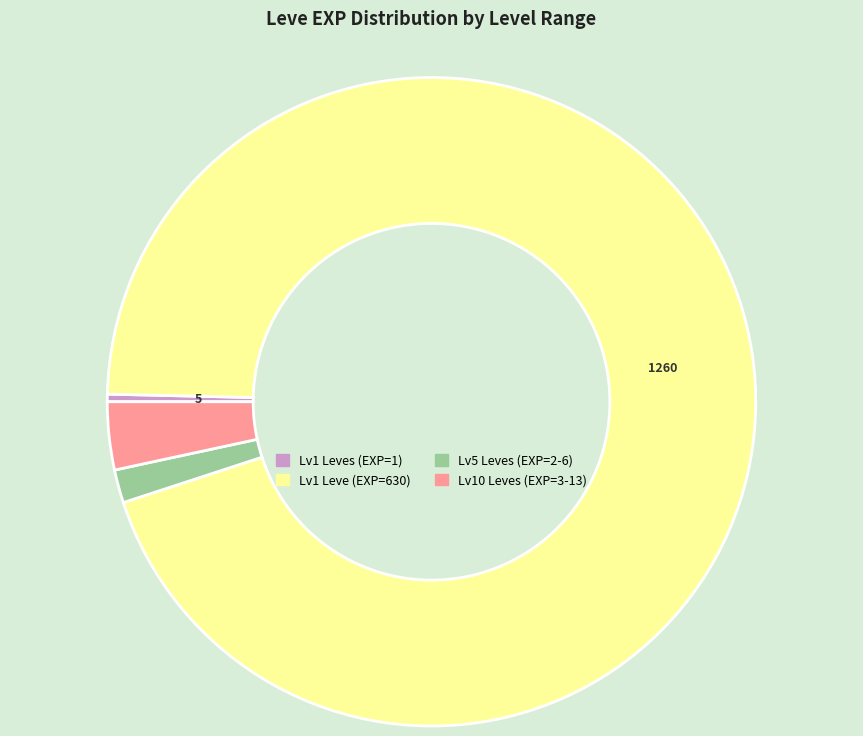

Is there any slice that represents more than half of the pie?

Yes